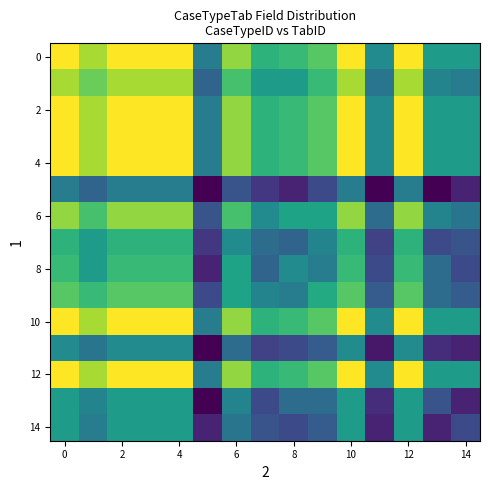

Count the number of data series in this chart.

15